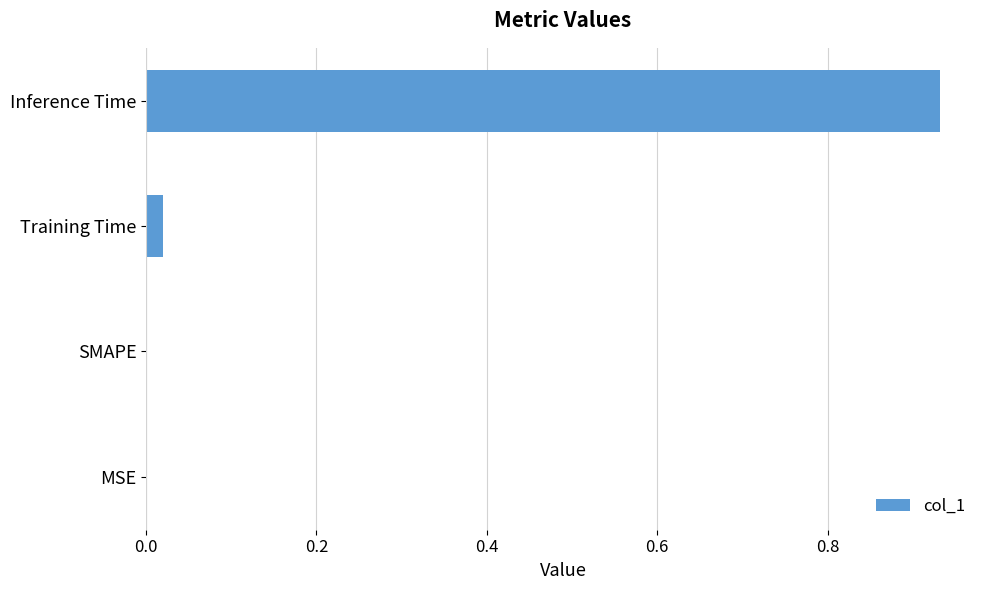

How many categories are shown in the chart?

4